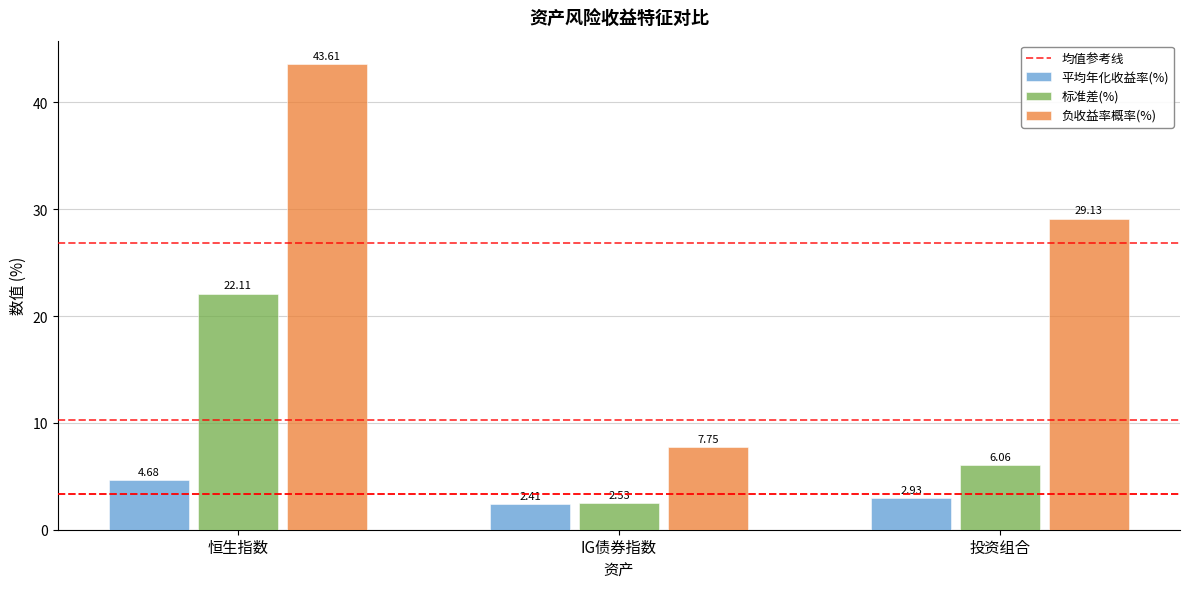

What is the average value of the 负收益率概率(%) series?

26.8